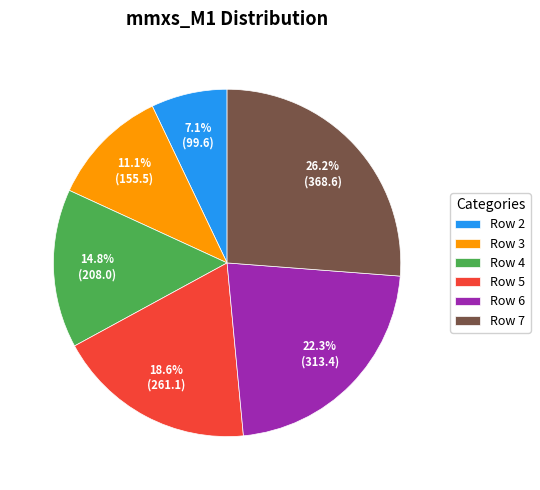

What is the smallest slice in the pie chart?

Row 2